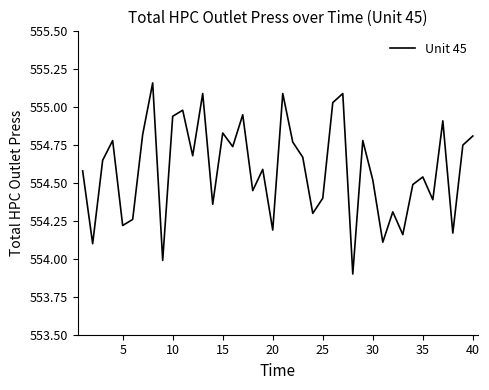

What is the difference between the maximum and minimum values?

1.3